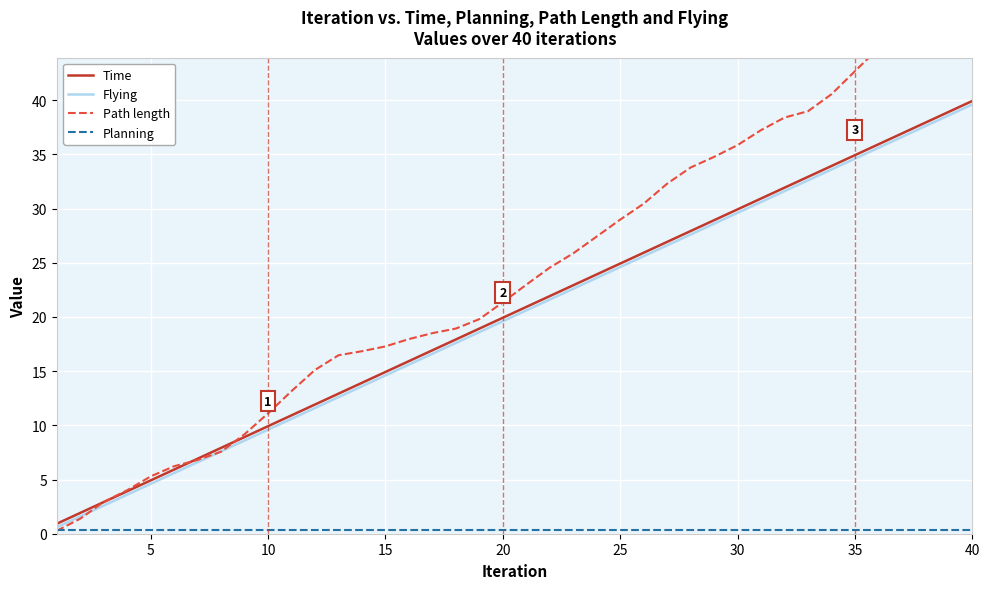

What is the average value of the Planning series?

0.3